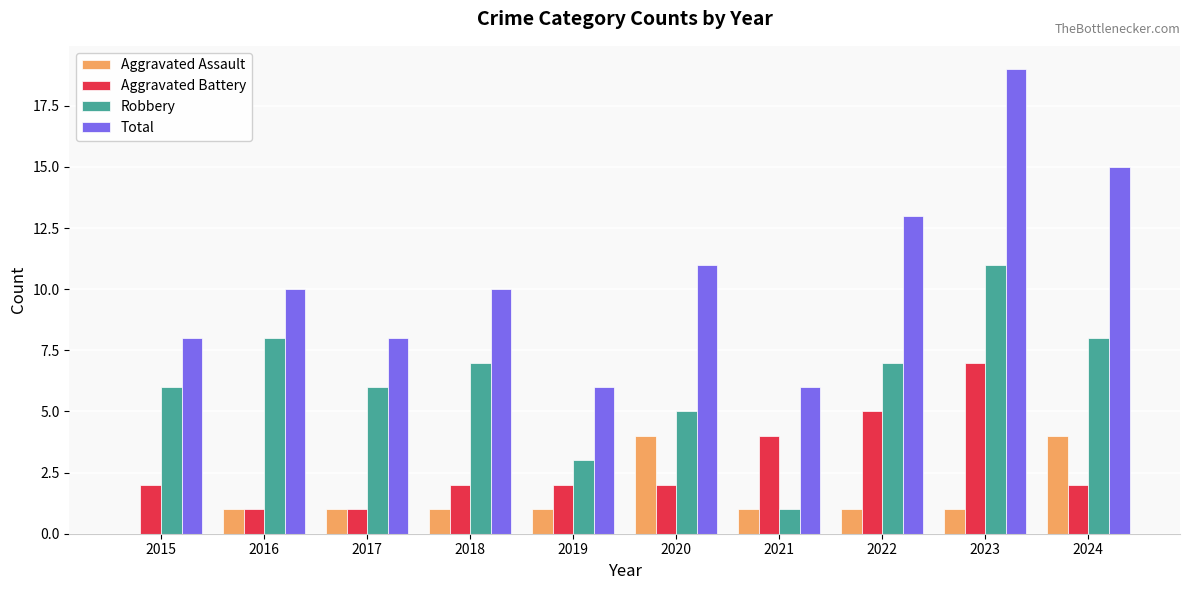

How many Aggravated Assault values are between 1 and 2?

7